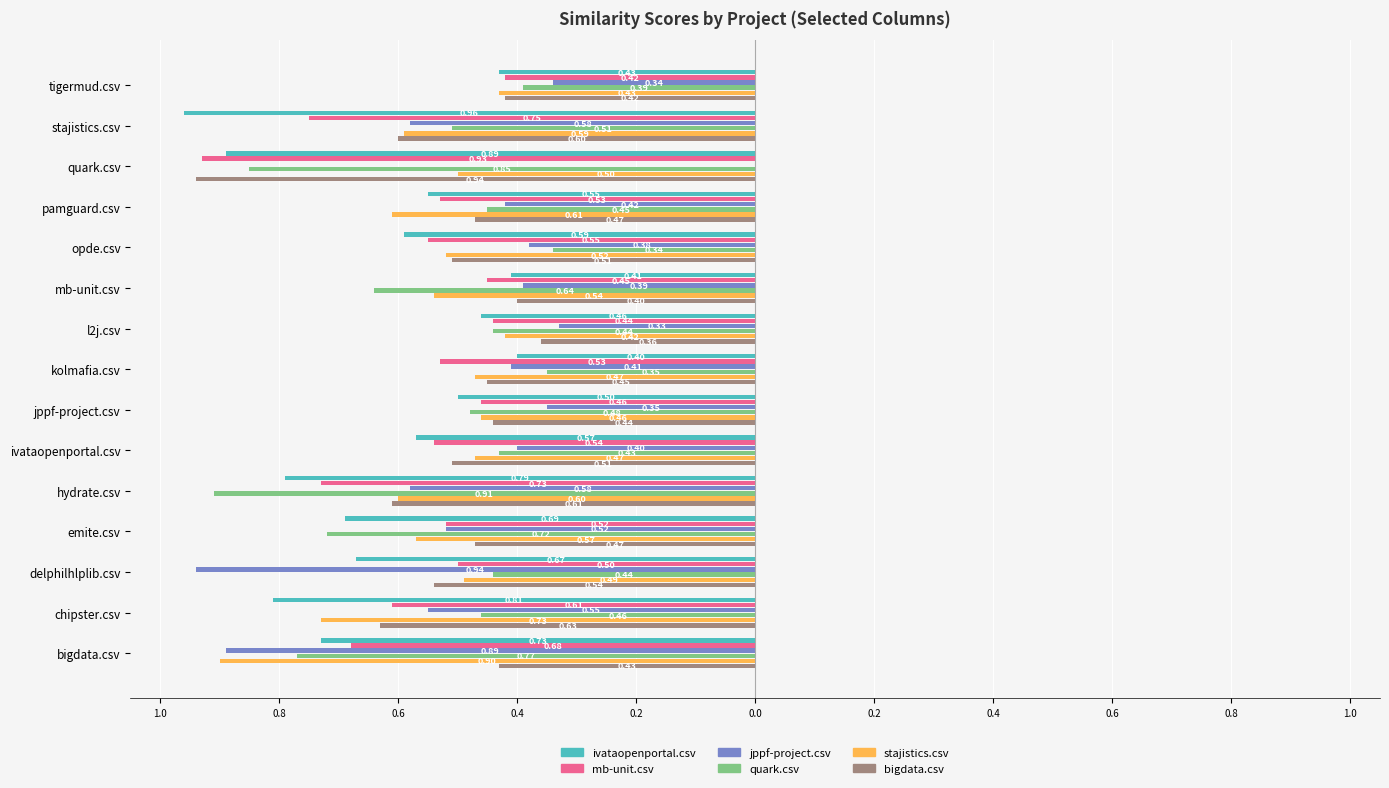

Reading left to right, extract all data points from this chart.

ivataopenportal.csv: -0.7	-0.8	-0.7	-0.7	-0.8	-0.6	-0.5	-0.4	-0.5	-0.4	-0.6	-0.6	-0.9	-1.0	-0.4
mb-unit.csv: -0.7	-0.6	-0.5	-0.5	-0.7	-0.5	-0.5	-0.5	-0.4	-0.5	-0.6	-0.5	-0.9	-0.8	-0.4
jppf-project.csv: -0.9	-0.6	-0.9	-0.5	-0.6	-0.4	-0.3	-0.4	-0.3	-0.4	-0.4	-0.4	0.0	-0.6	-0.3
quark.csv: -0.8	-0.5	-0.4	-0.7	-0.9	-0.4	-0.5	-0.3	-0.4	-0.6	-0.3	-0.5	-0.8	-0.5	-0.4
stajistics.csv: -0.9	-0.7	-0.5	-0.6	-0.6	-0.5	-0.5	-0.5	-0.4	-0.5	-0.5	-0.6	-0.5	-0.6	-0.4
bigdata.csv: -0.4	-0.6	-0.5	-0.5	-0.6	-0.5	-0.4	-0.5	-0.4	-0.4	-0.5	-0.5	-0.9	-0.6	-0.4